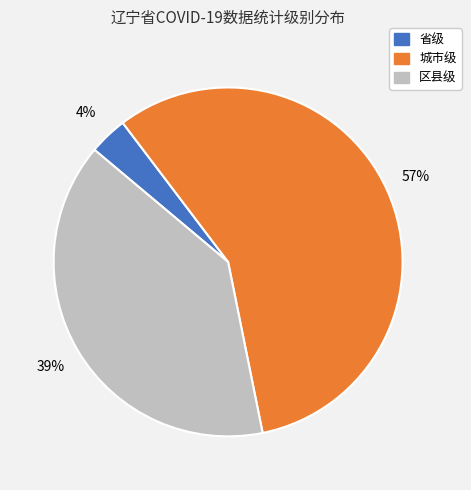

Which slice is the largest?

城市级